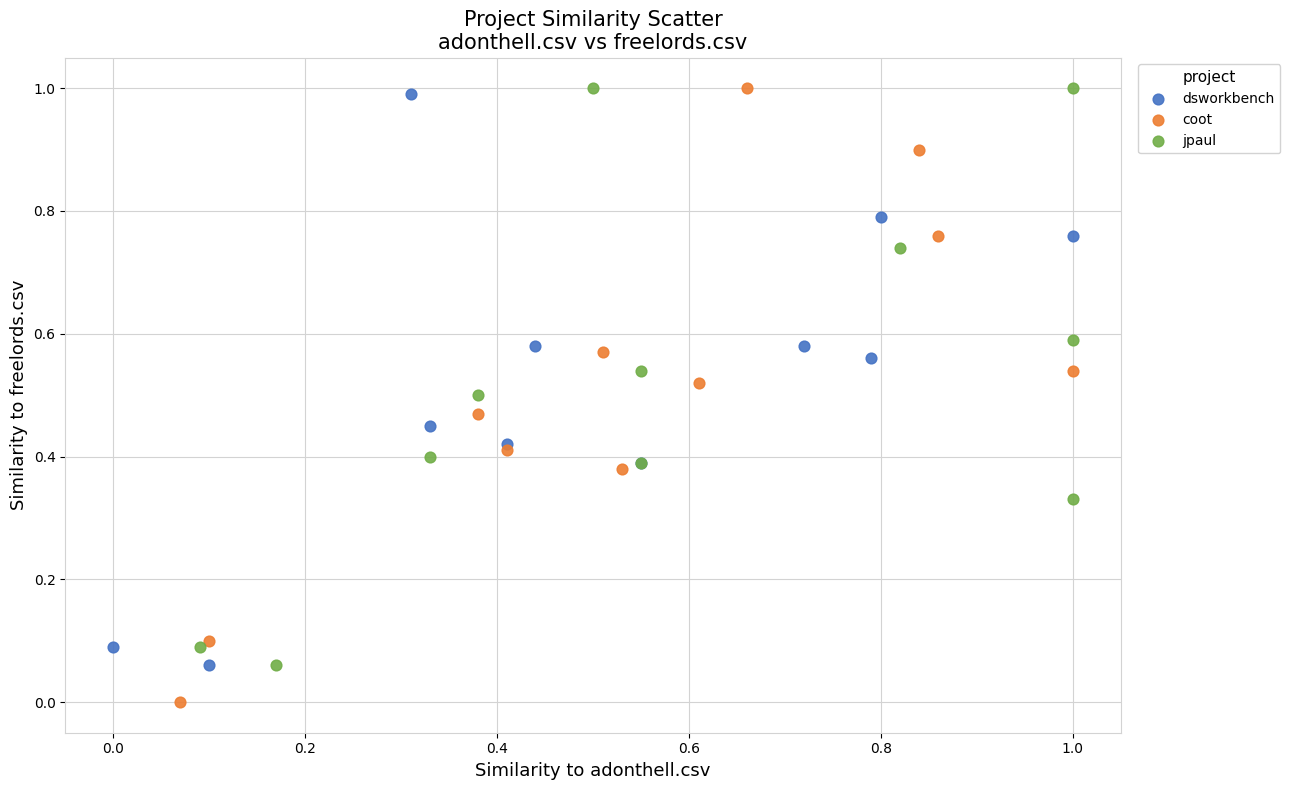

Which series reaches the minimum Y coordinate?

coot